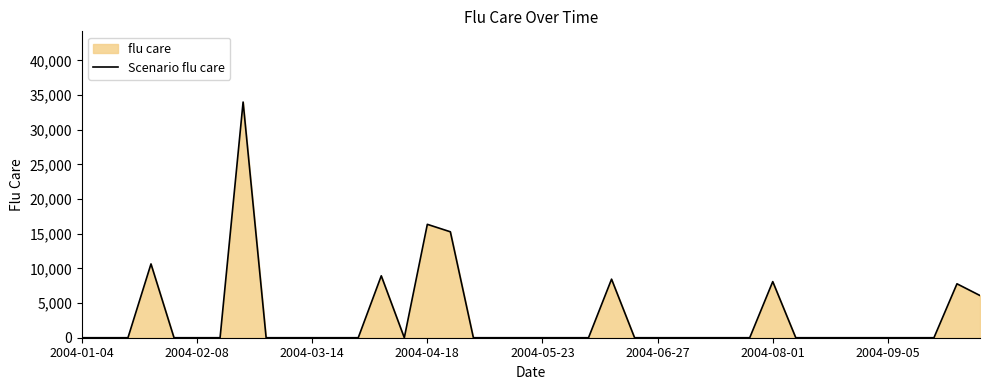

What is the greatest value displayed?

33994.4